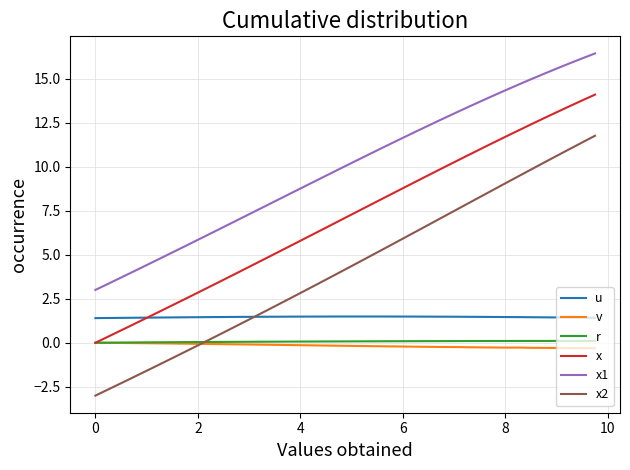

How many lines are shown in the chart?

6